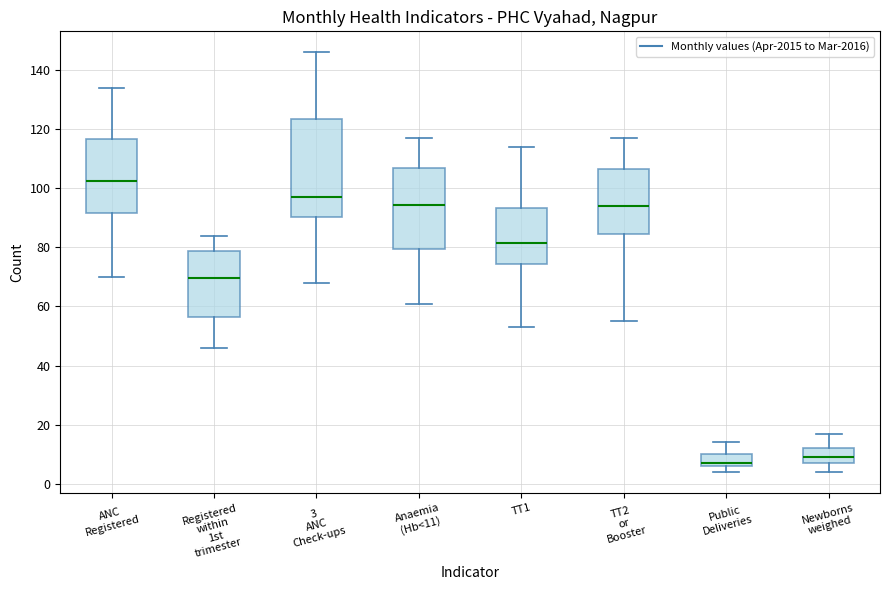

Which box has the highest median line?

ANC Registered